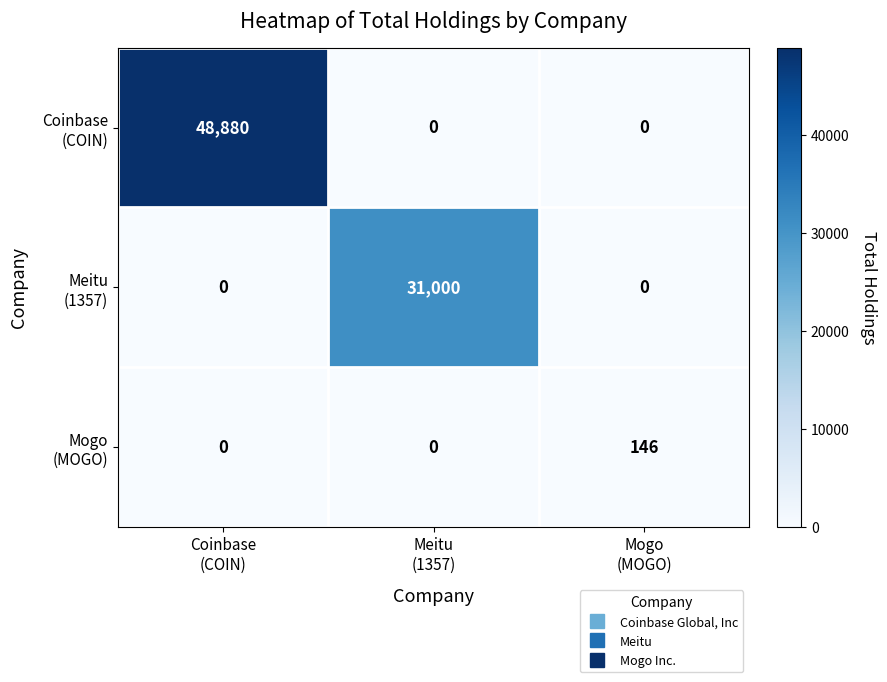

Which series has the largest total across all categories?

Coinbase (COIN)